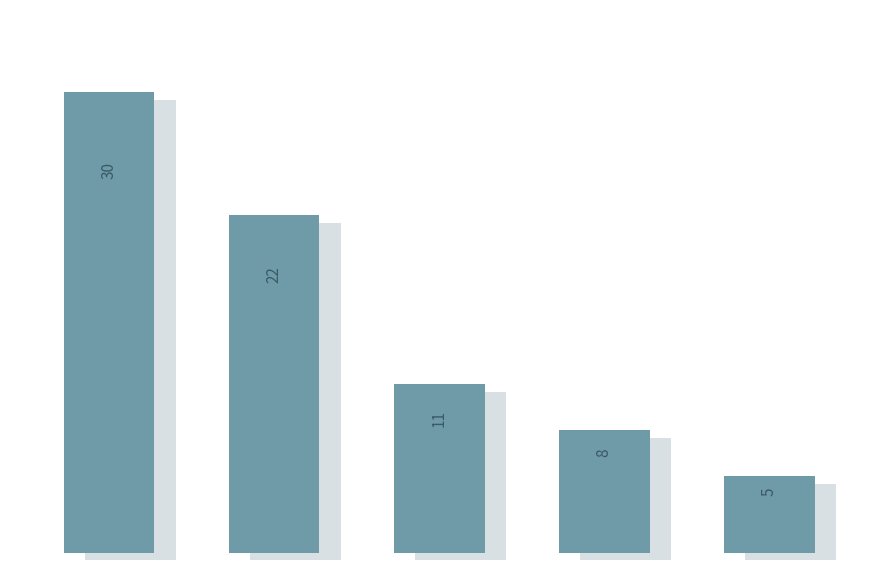

Are the bars grouped side by side (vs. stacked)?

No